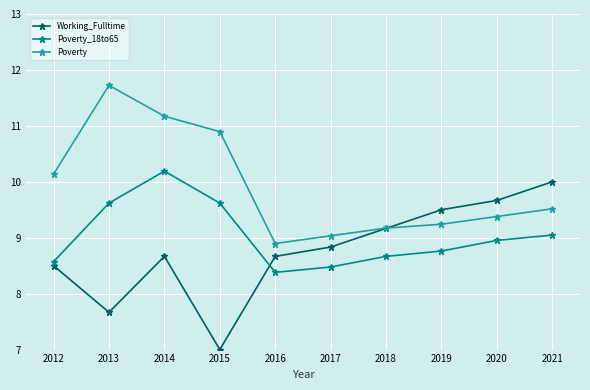

Is this an area chart (filled region under the line)?

No